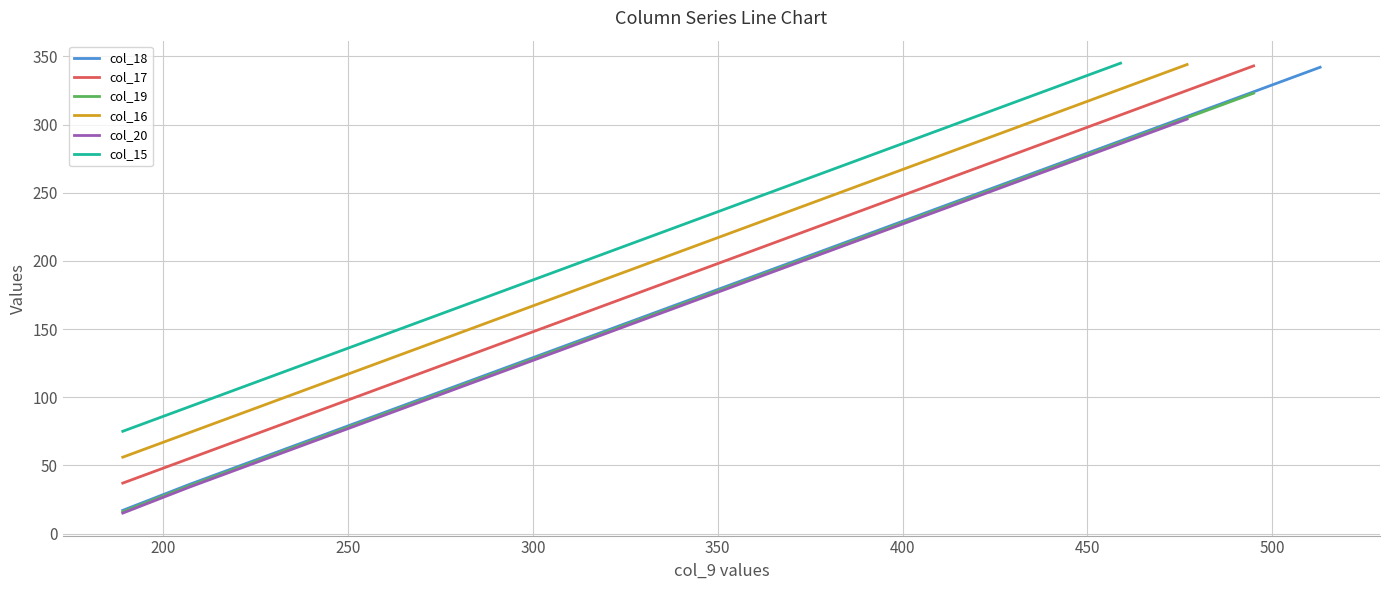

Reading right to left, what are all the values shown in this chart?

342	324	306	288	270	252	234	216	198	180	162	144	126	108	90	72	54	36	17